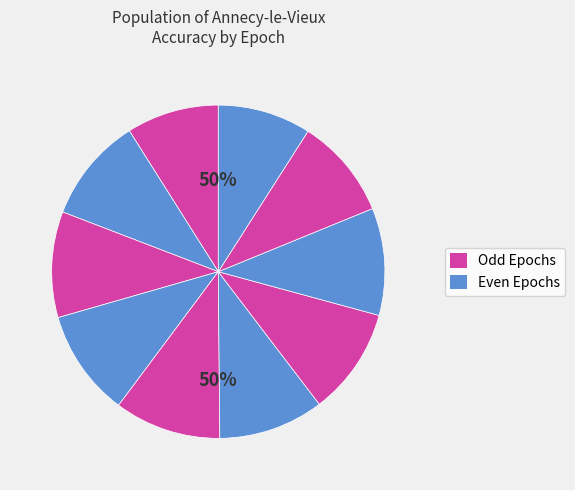

What percentage is the Epoch 2 slice, to the nearest percent?

10%